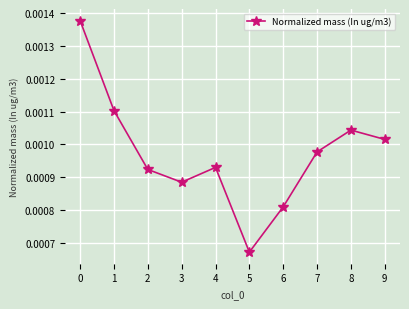

How many values are between 0 and 1?

10